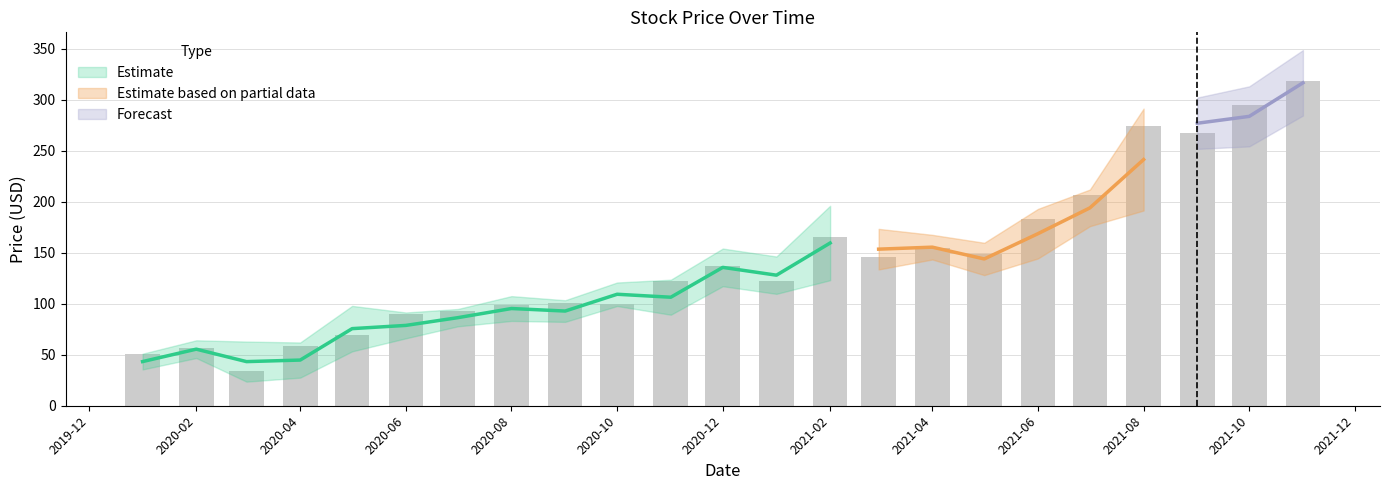

List the labels in order of Low value, smallest first.

2020-03, 2020-04, 2020-01, 2020-02, 2020-05, 2020-06, 2020-07, 2020-09, 2020-08, 2020-11, 2020-10, 2021-01, 2020-12, 2021-02, 2021-05, 2021-03, 2021-04, 2021-06, 2021-07, 2021-08, 2021-09, 2021-10, 2021-11